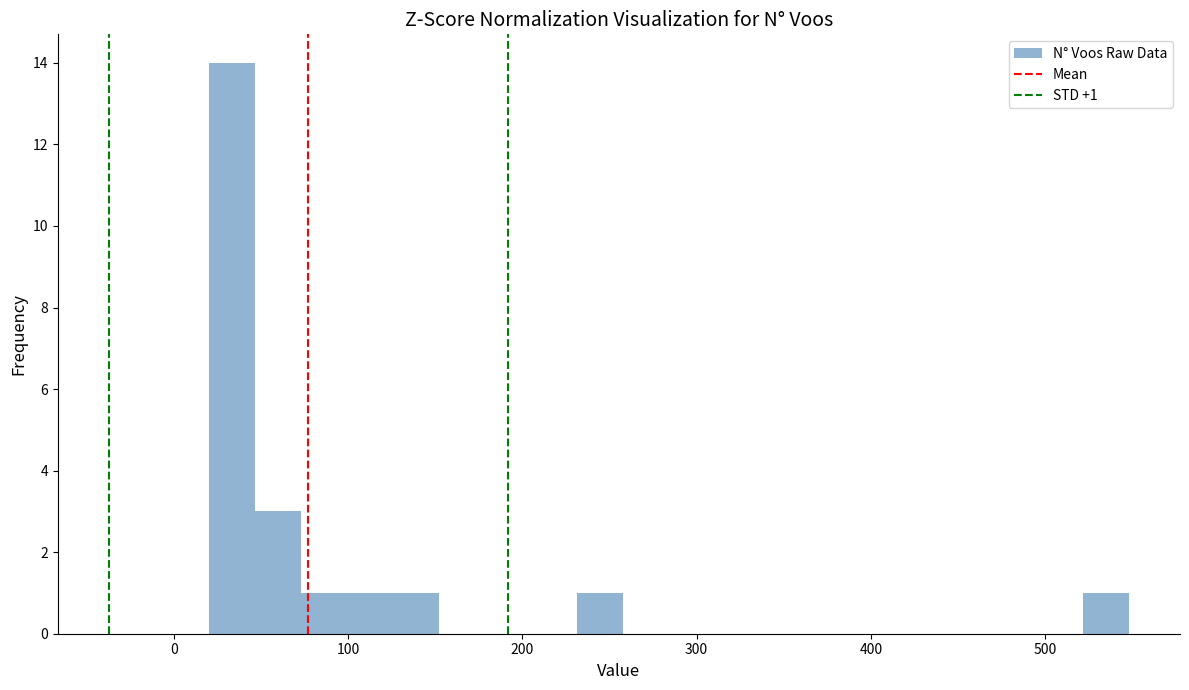

Around what value on the x-axis is the tallest bar? Give the approximate position of its centre, as read against the axis.

30